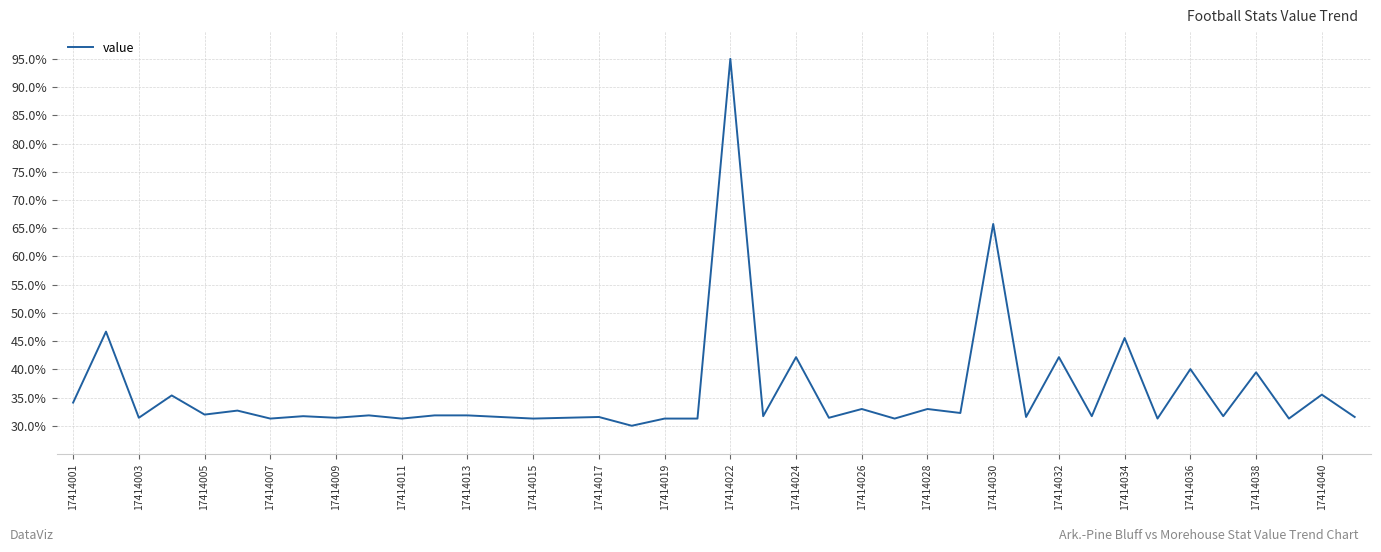

What is the maximum value shown in the chart?

95.0